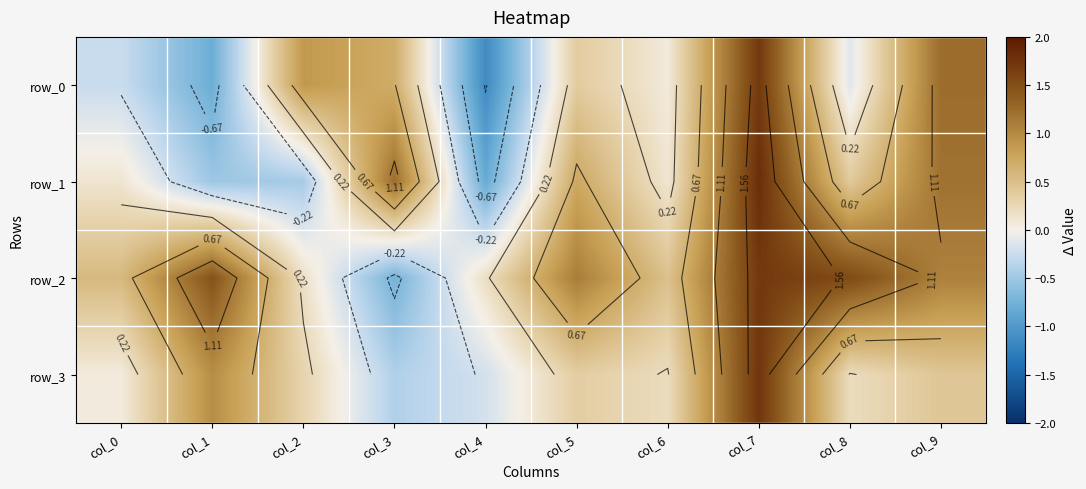

Which series has the largest total across all categories?

row_2